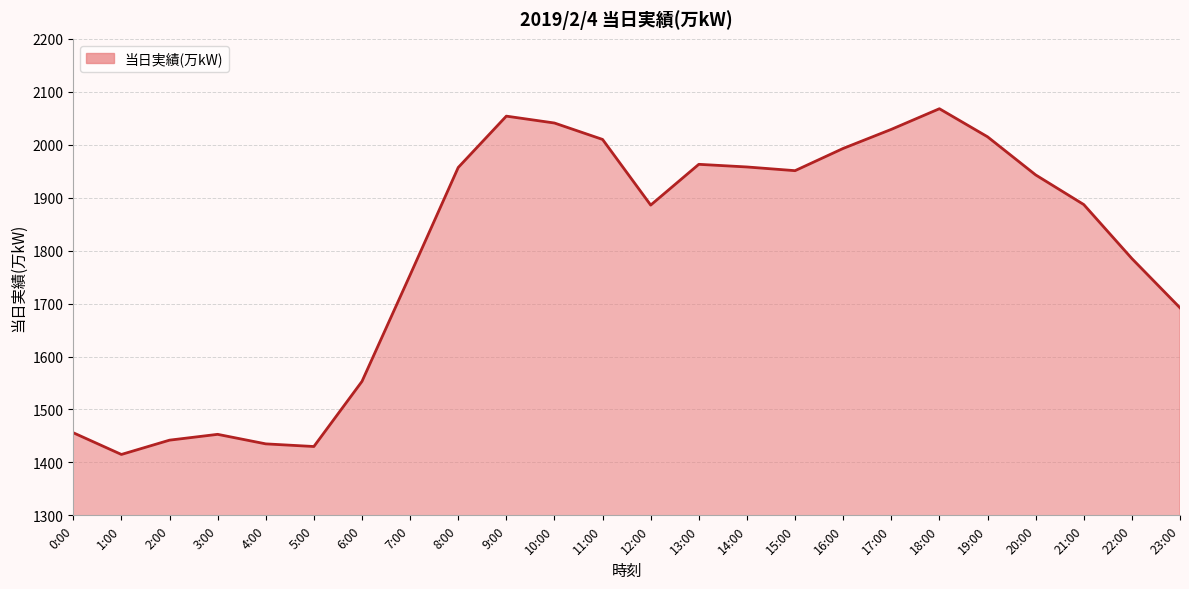

What is the difference between the maximum and minimum values?

653